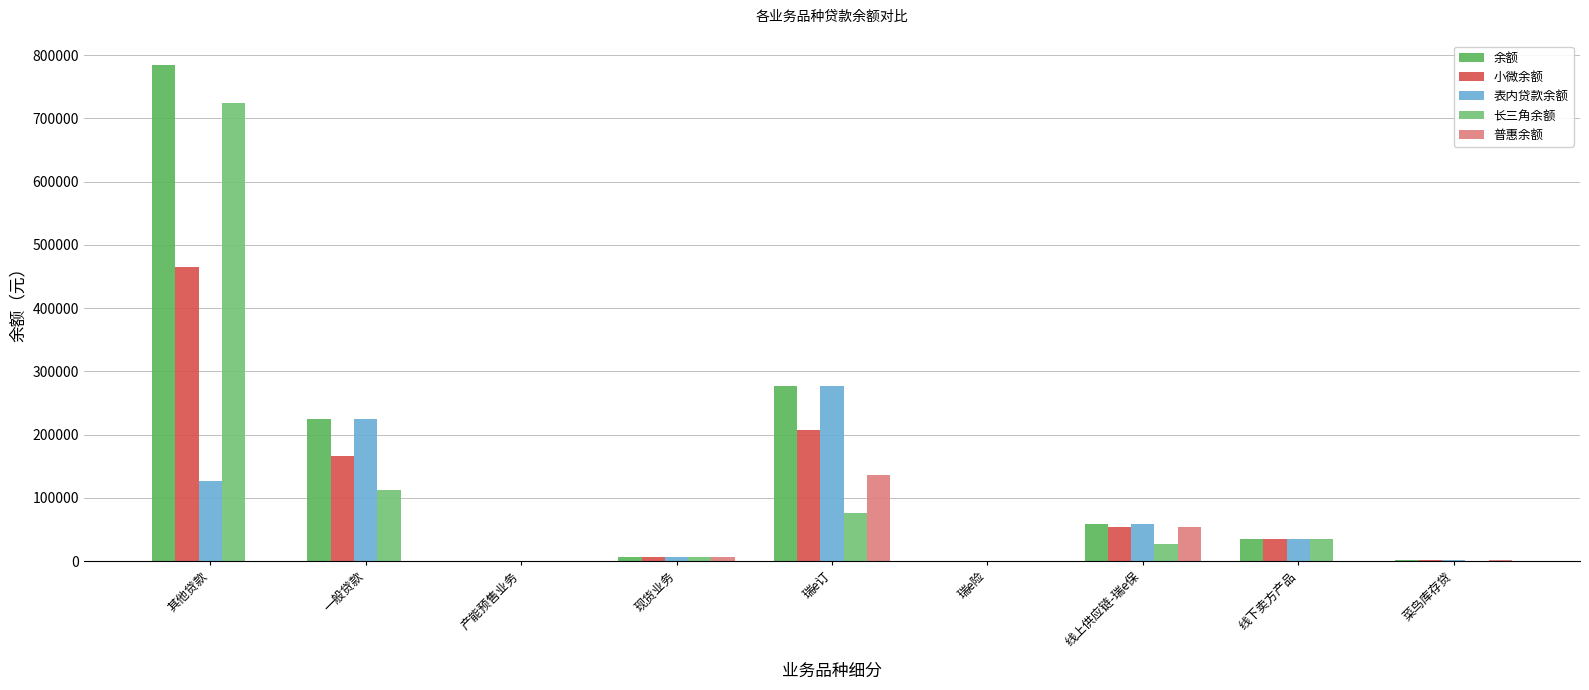

What is the label of the 6th bar from the left?

瑞e险